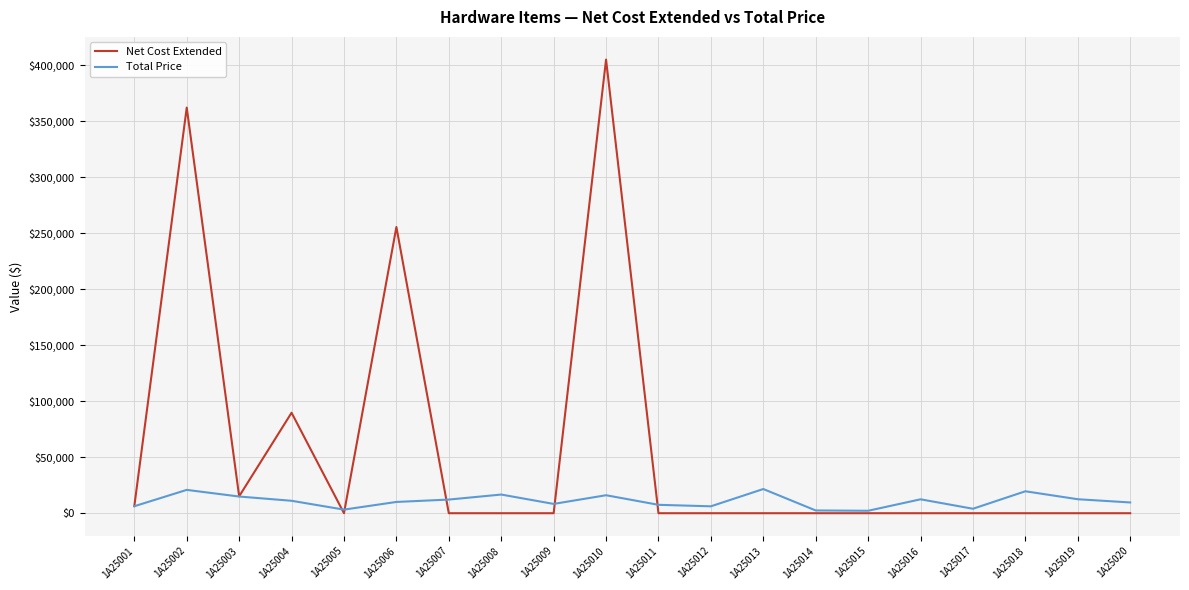

True or false: Total Price has a value of 8302.6 at 1A25009.

True